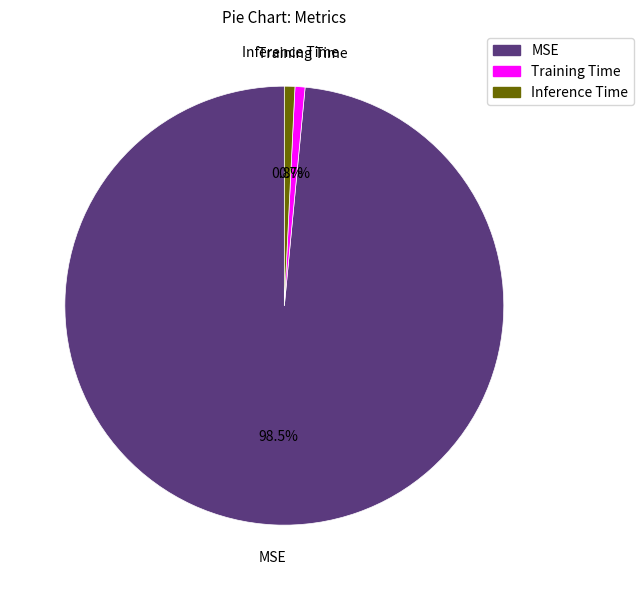

How much of the chart is everything except Training Time?

99.3%